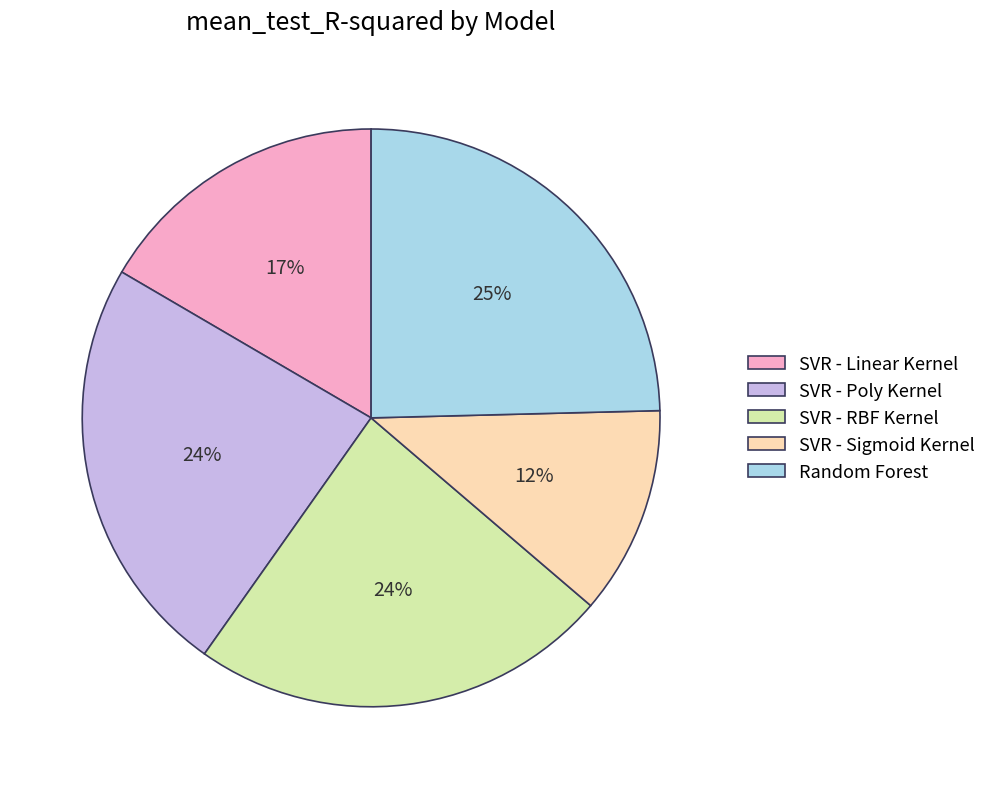

Count the number of slices in the pie.

5